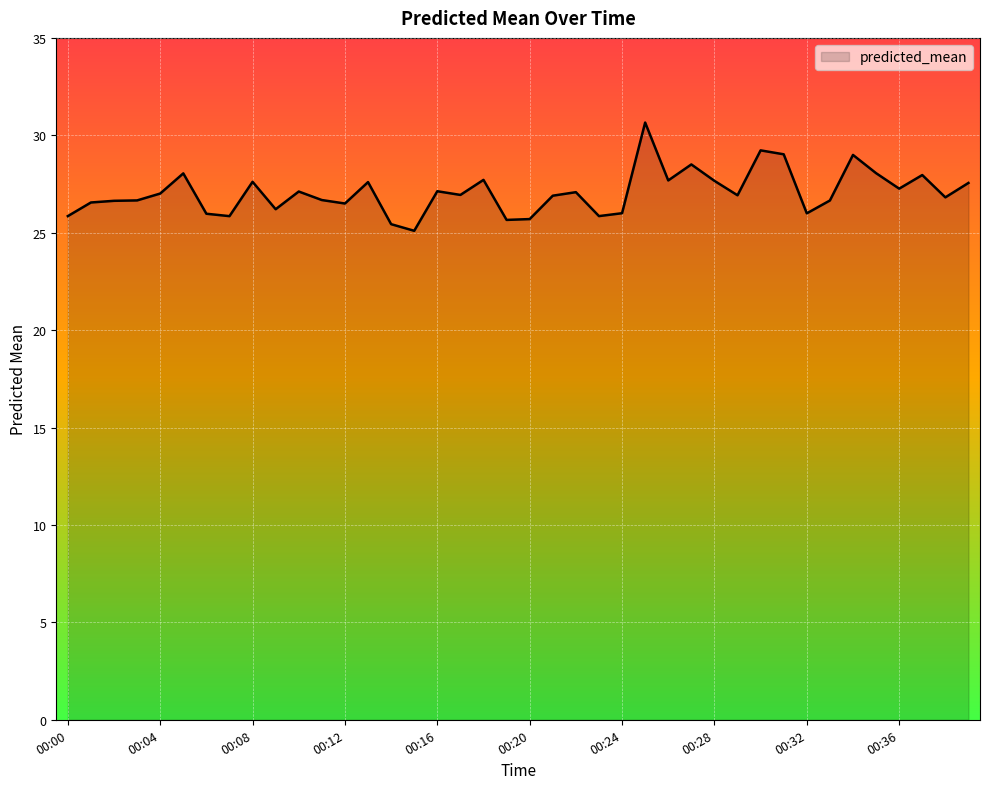

How many lines are shown in the chart?

1